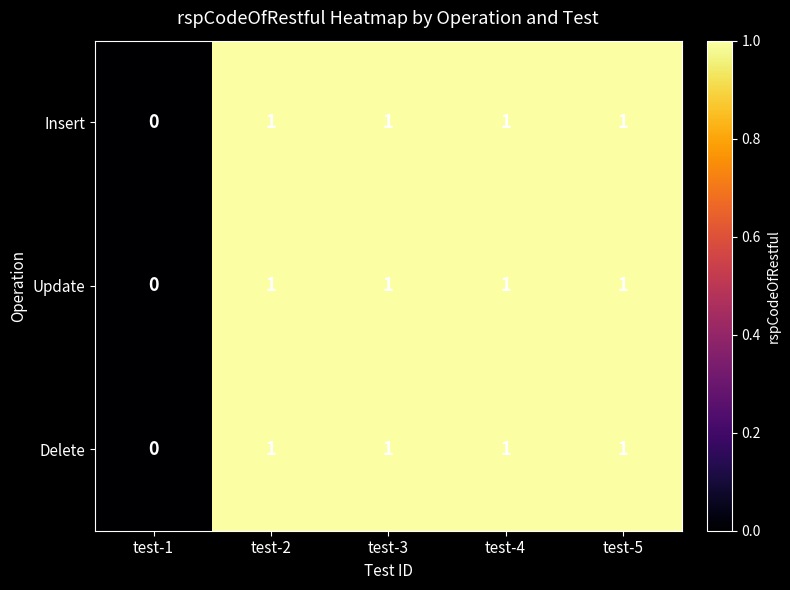

What is the total value across all series at test-2?

3